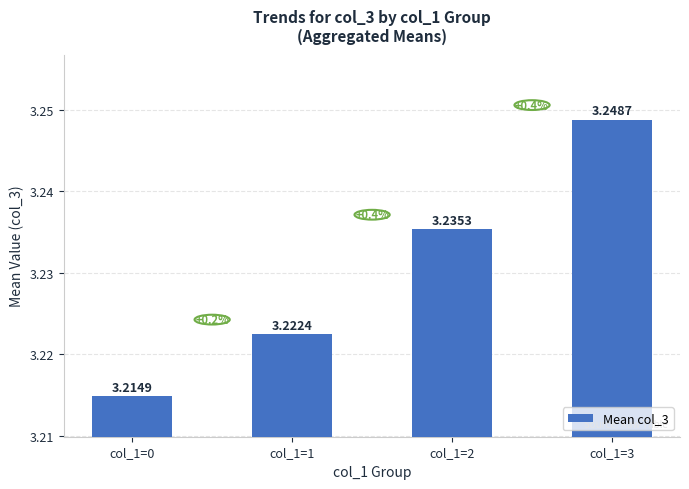

How many bars are there in total?

4